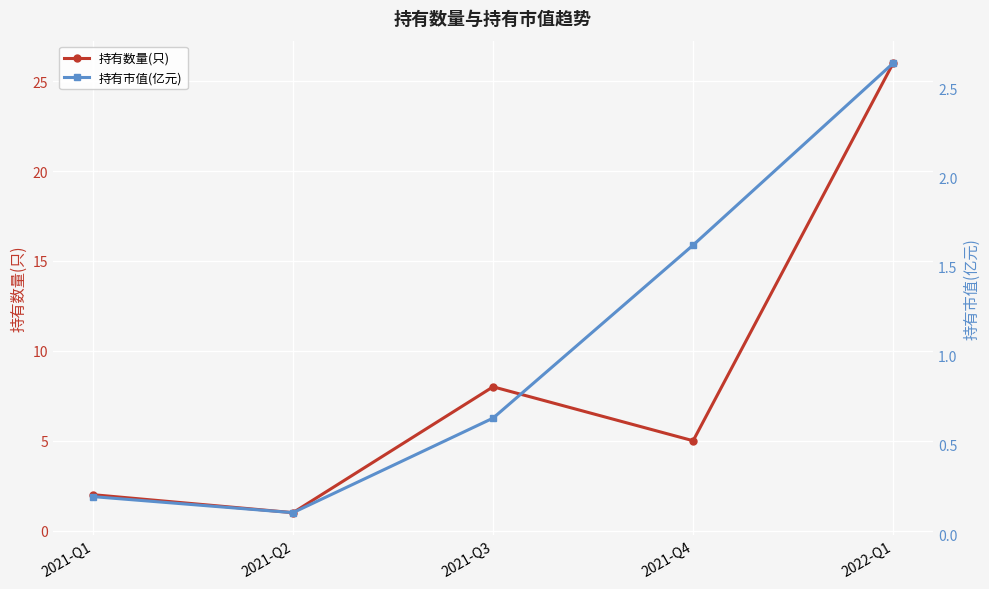

What is the difference between the maximum and minimum values in the 持有市值(亿元) series?

2.5